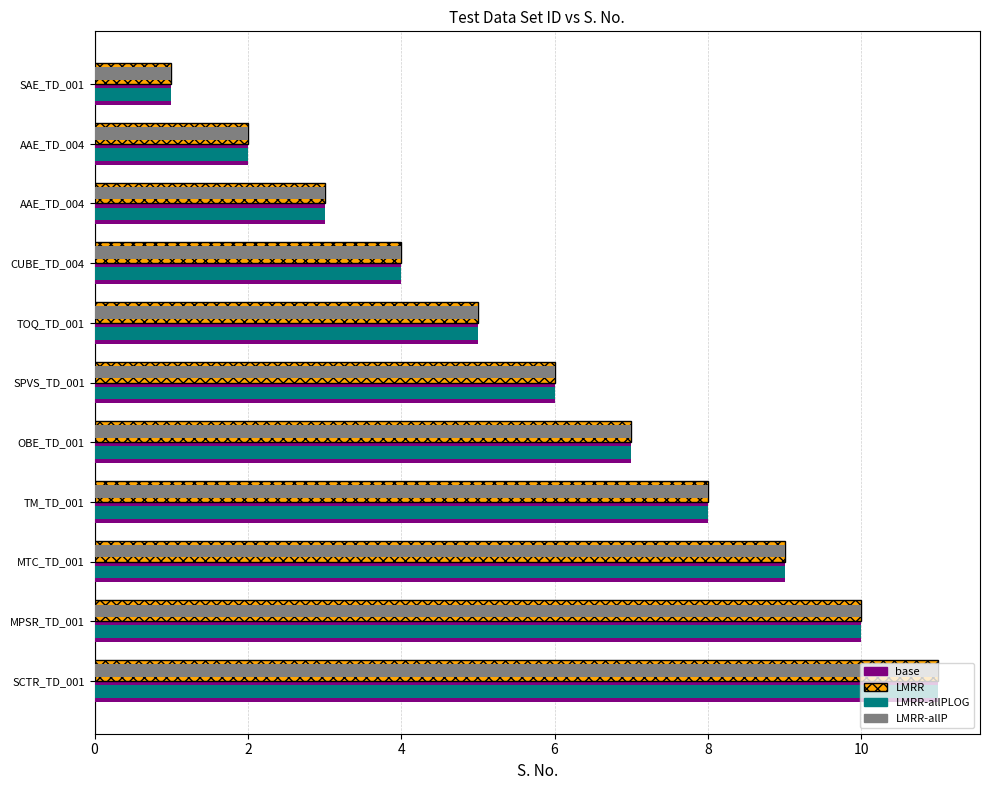

What are all the series names shown in the legend?

base, LMRR, LMRR-allPLOG, LMRR-allP